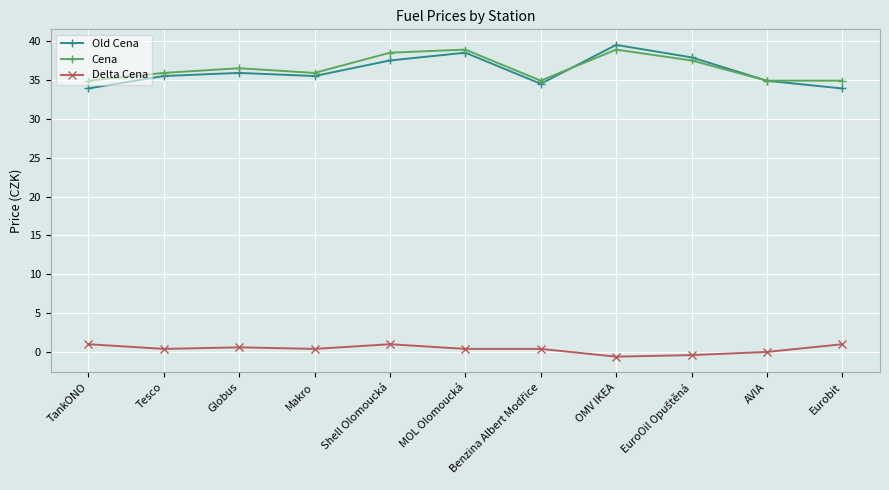

What is the minimum value for Delta Cena?

-0.6